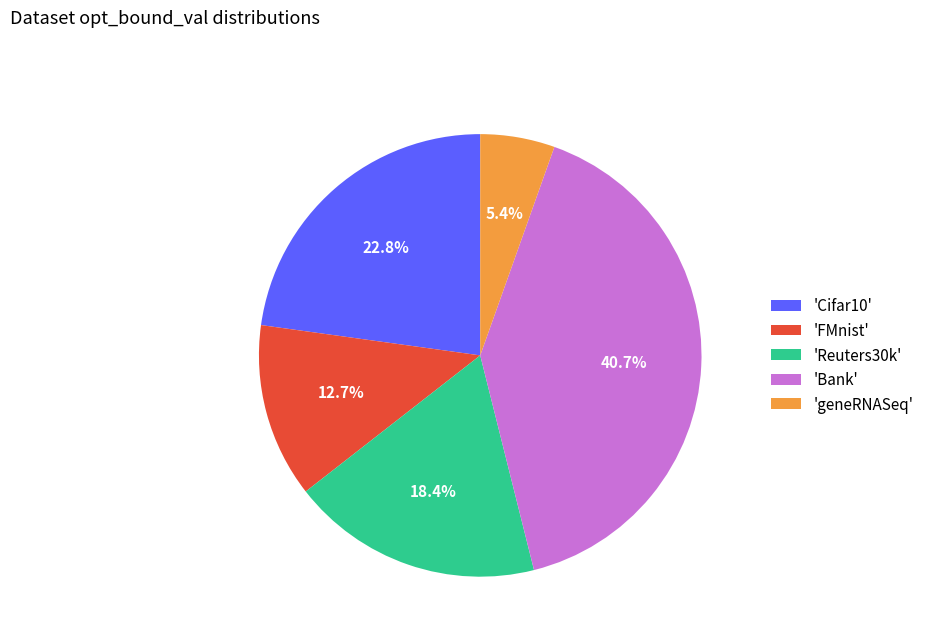

To the nearest percent, what is the average slice percentage?

20%